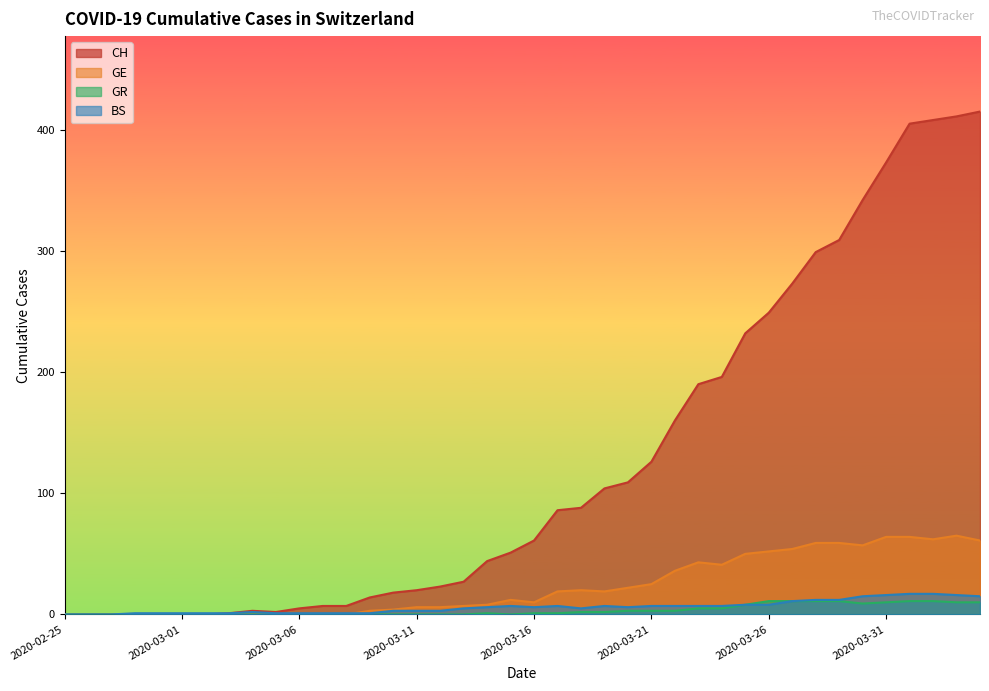

In CH, how many points are lower than both neighbors (excluding endpoints)?

1